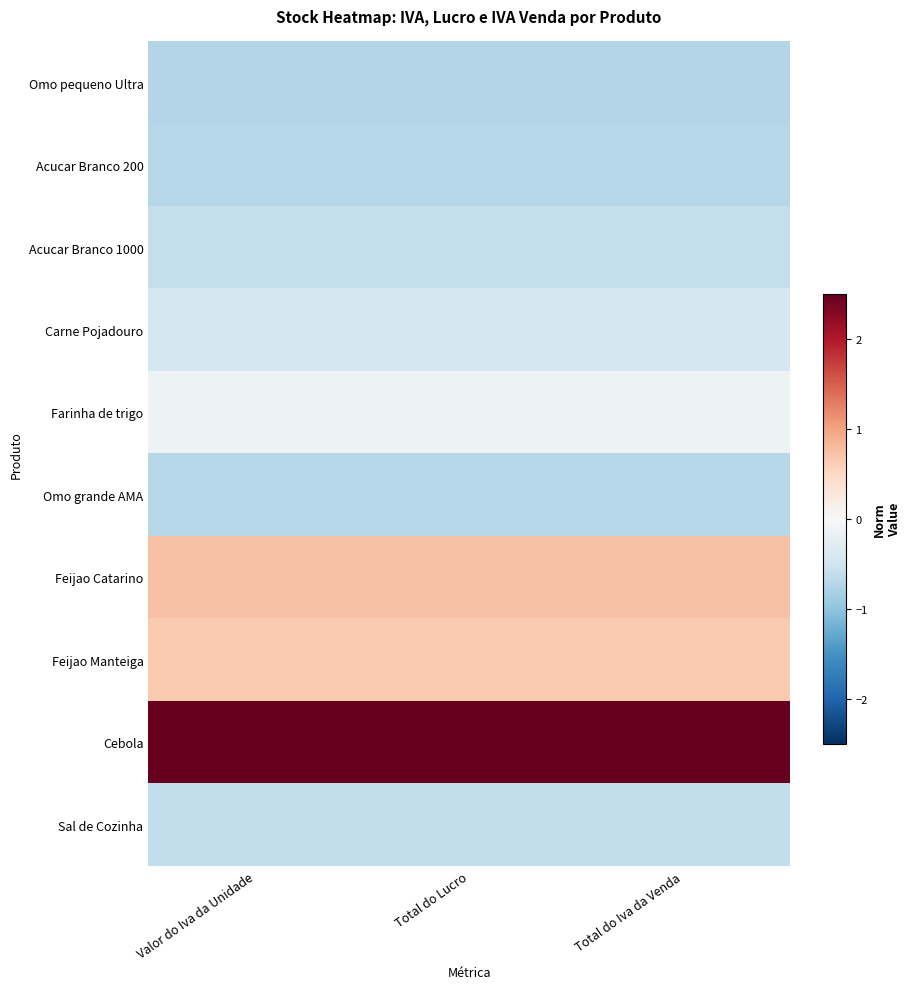

What is the spread (max minus min) of values at Total do Lucro?

3.3